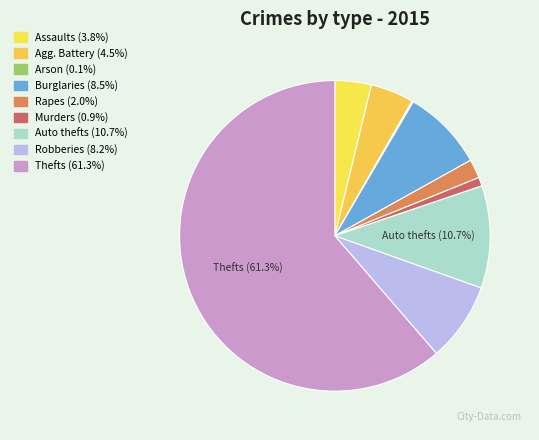

To the nearest percent, what is the difference between the largest and smallest slice percentages?

61%